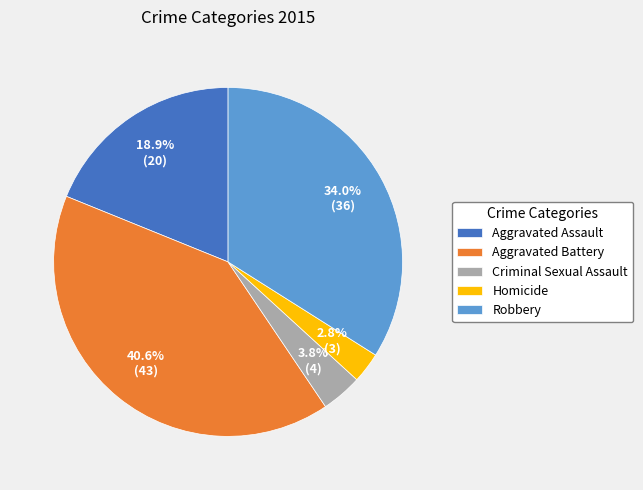

Is there any slice that represents more than half of the pie?

No